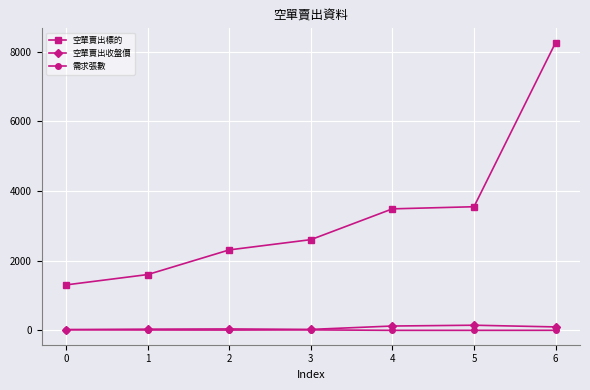

How many lines are shown in the chart?

3